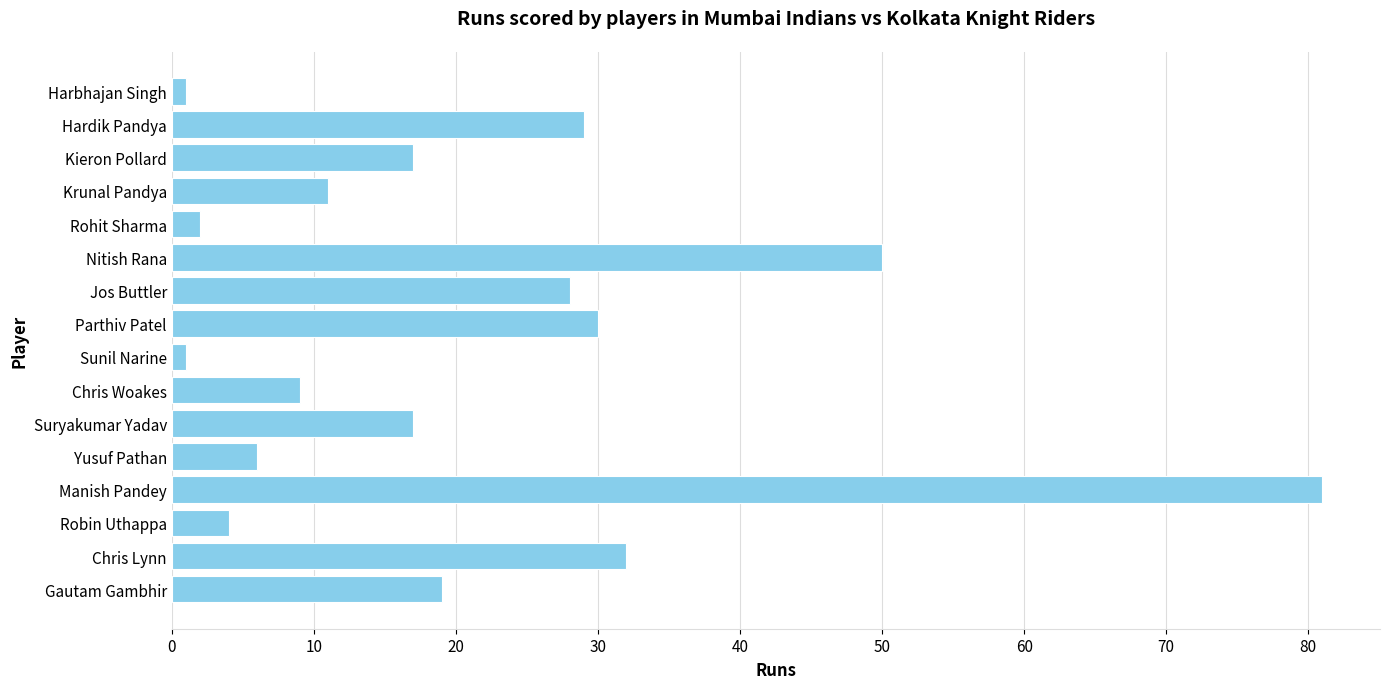

Approximately how many times larger is the value at Gautam Gambhir compared to Kieron Pollard?

1.1